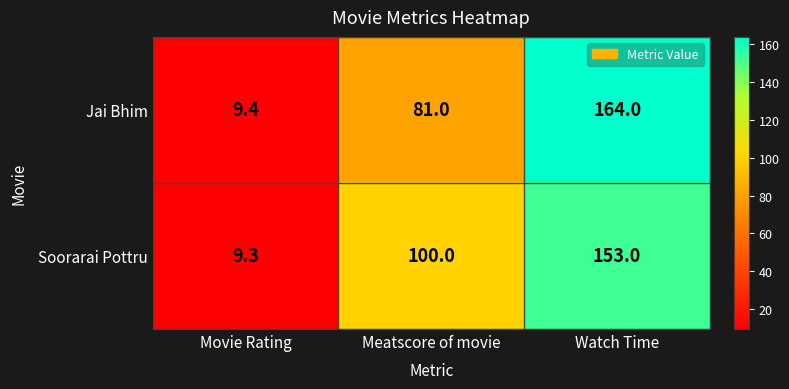

Where is Jai Bhim nearest to the value 86?

Meatscore of movie